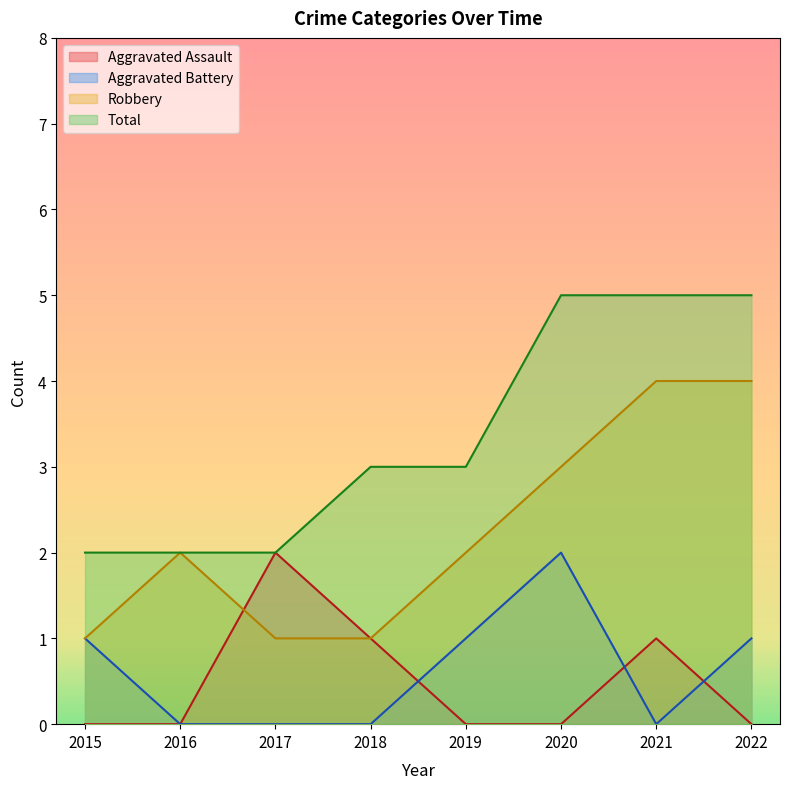

Is it true that Aggravated Assault equals 0 at 2016?

True